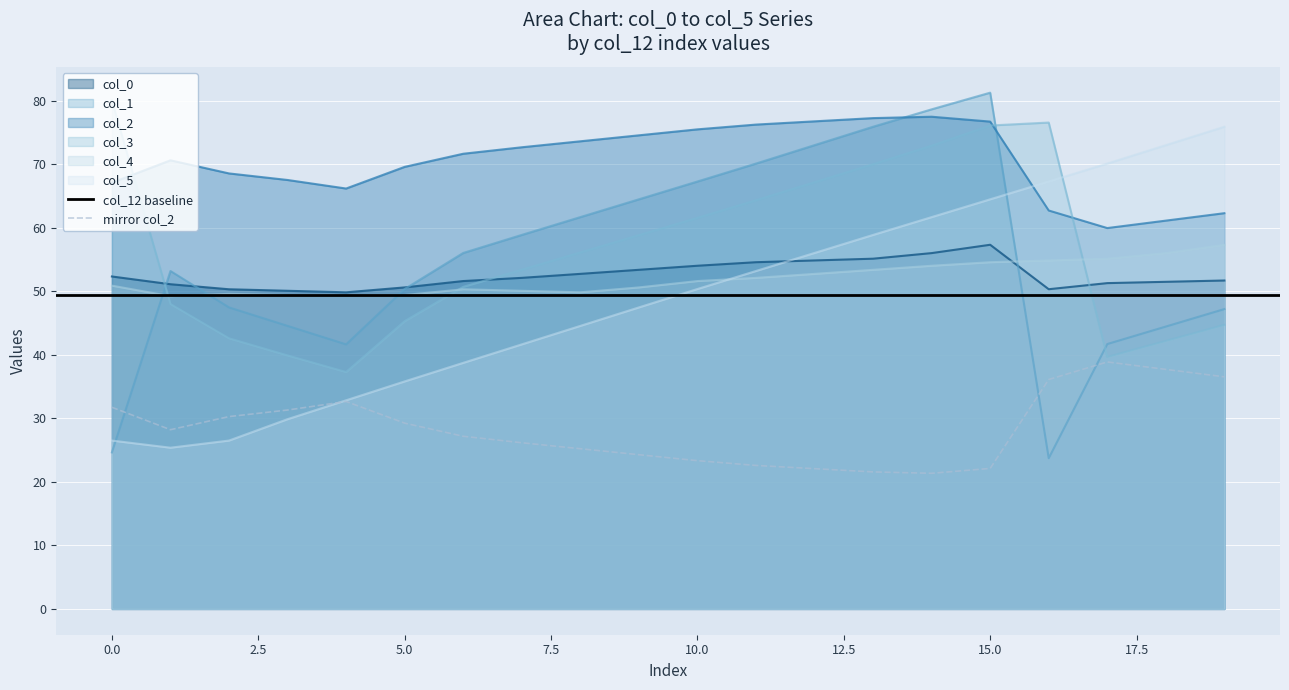

How many series are shown in this chart?

6